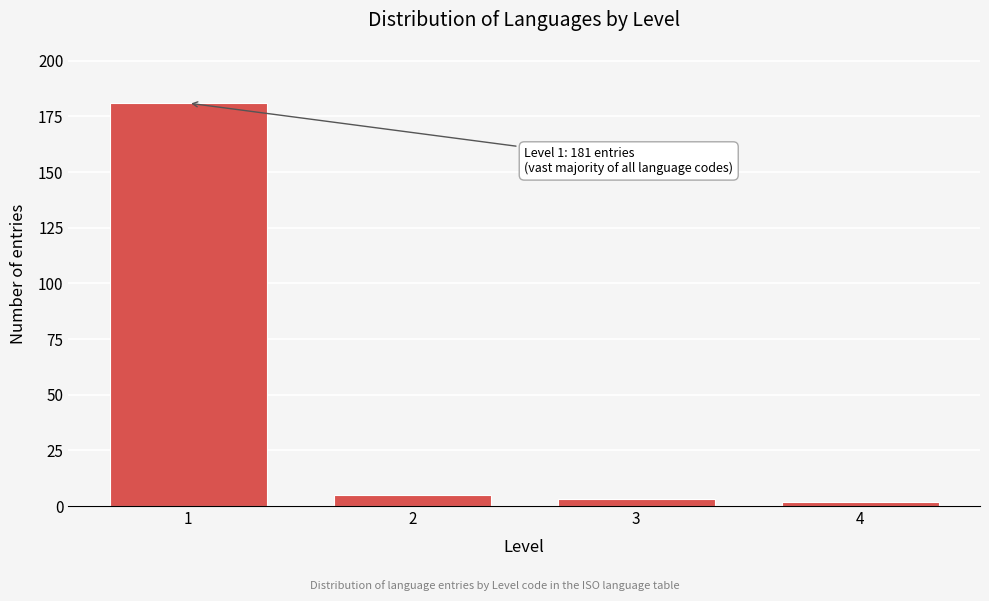

Reading left to right, extract all data points from this chart.

181	5	3	2